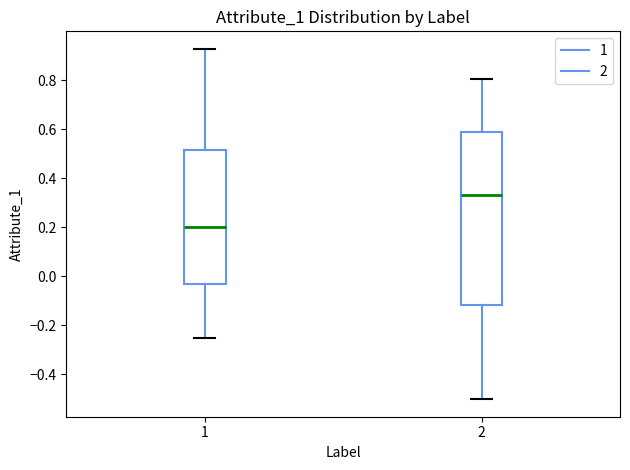

Which box is the tallest, from its lower edge to its upper edge?

2